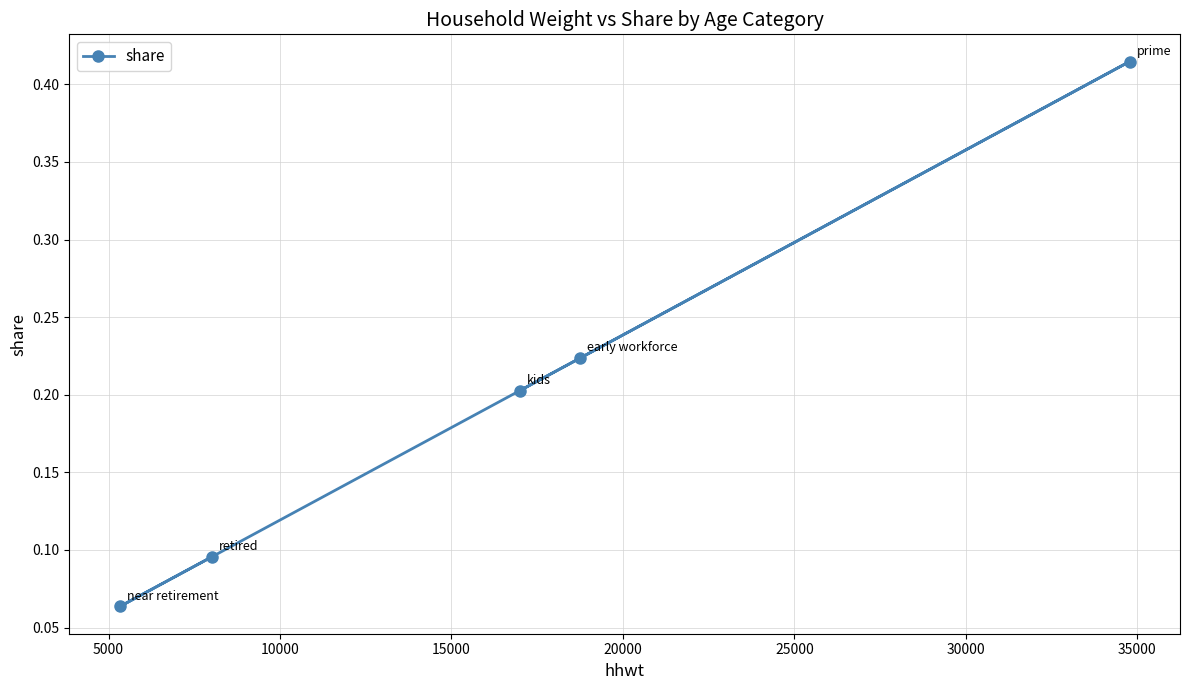

Count the values in the range 0 to 1.

5